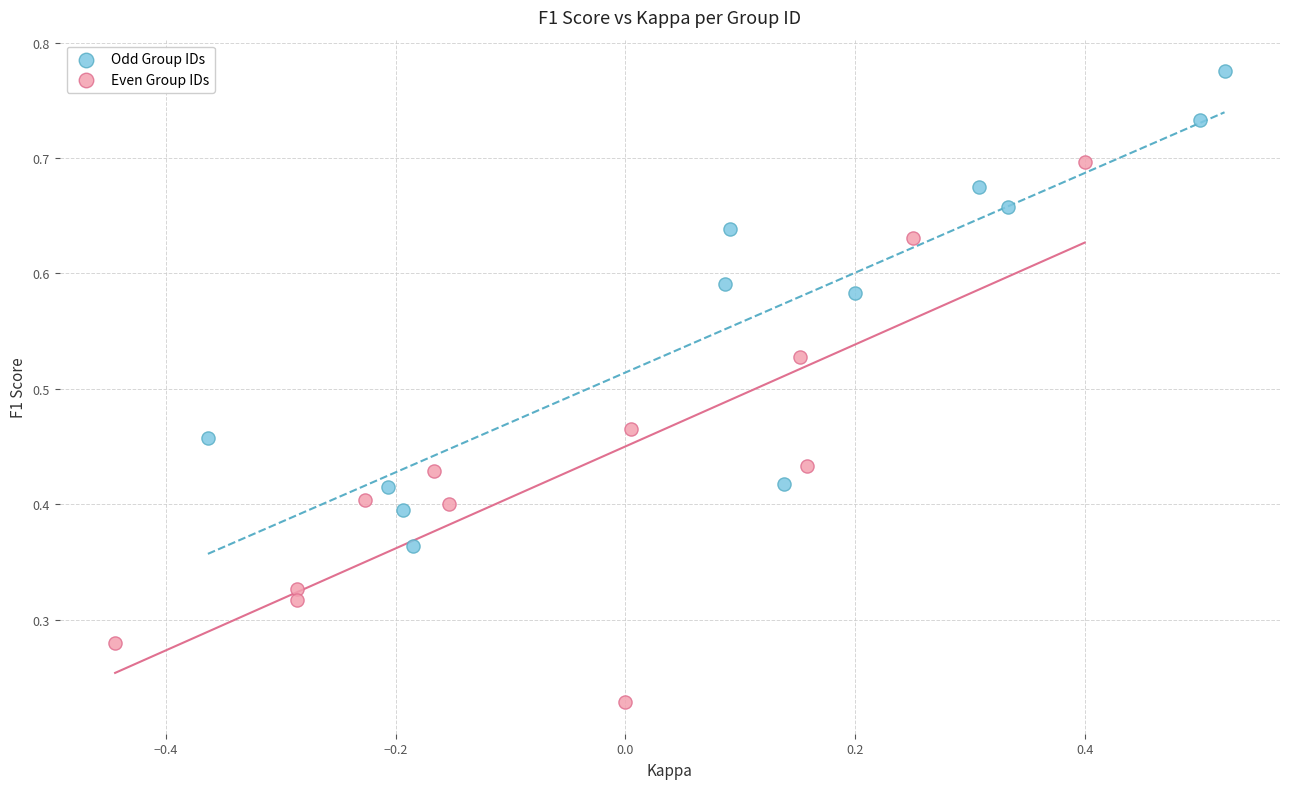

Which series has the largest Y range (max minus min)?

Even Group IDs